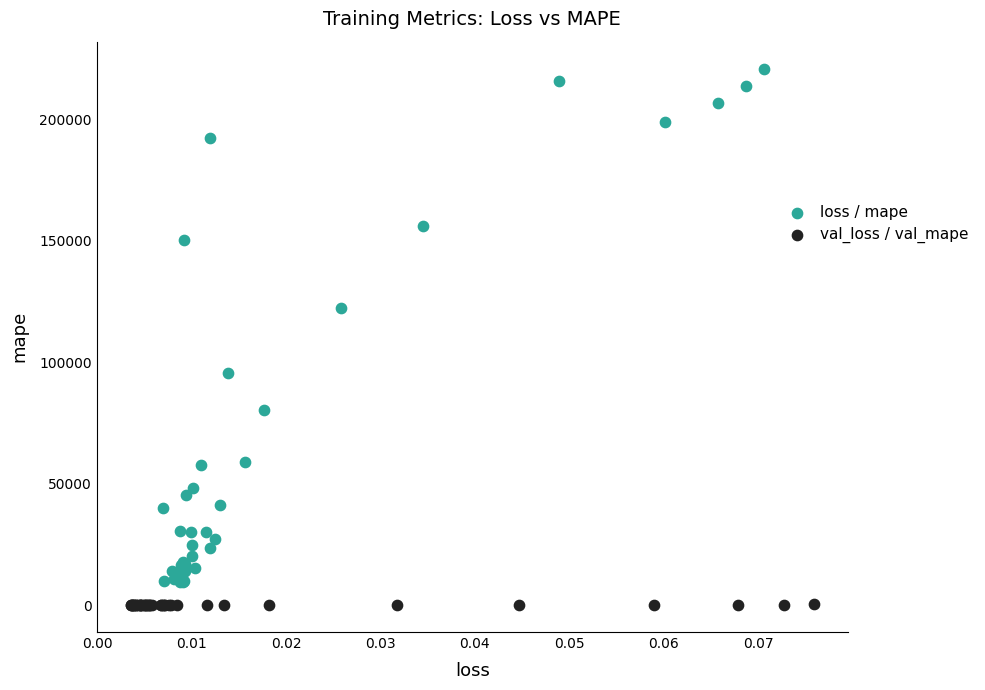

Which series contains the highest Y value?

loss / mape